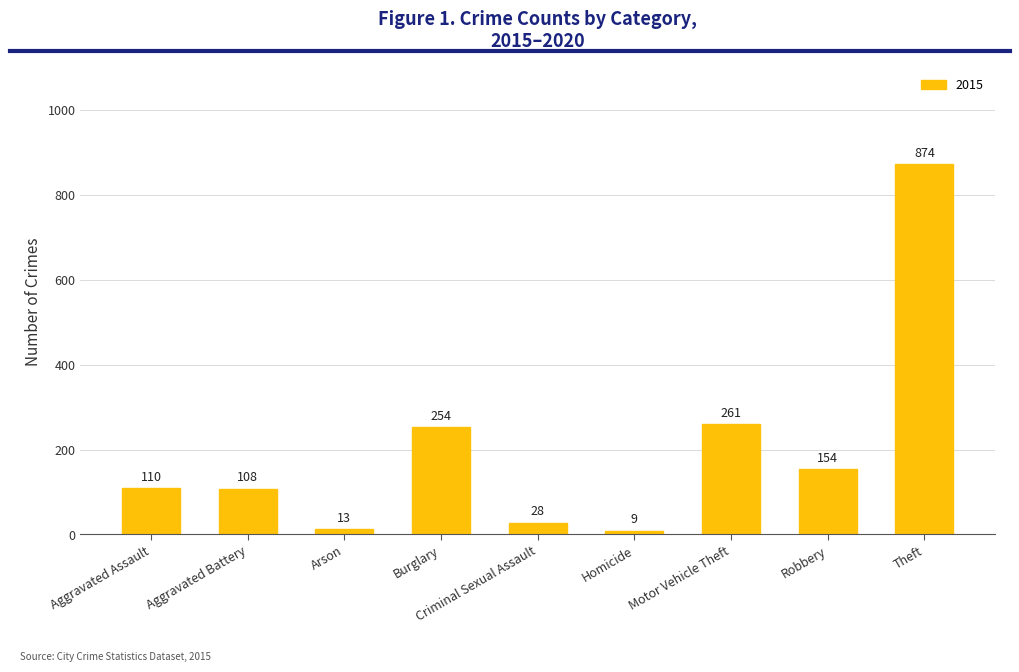

Count the number of data series in this chart.

1